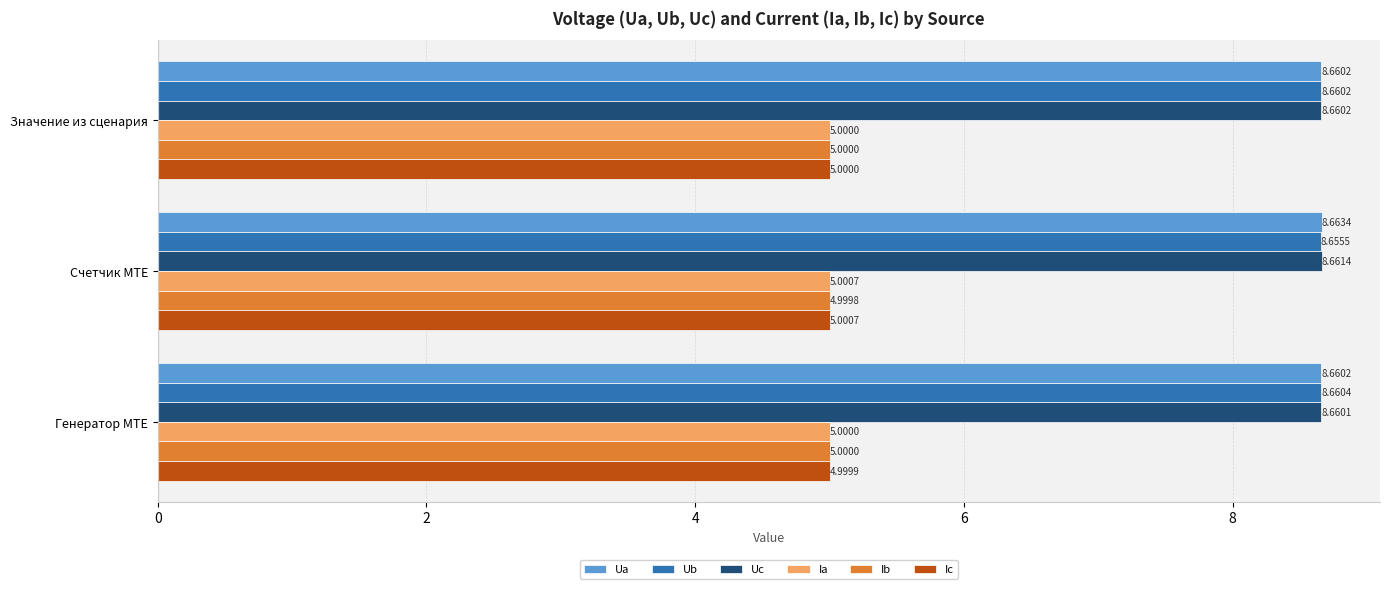

Which series has the widest spread of values?

Ub